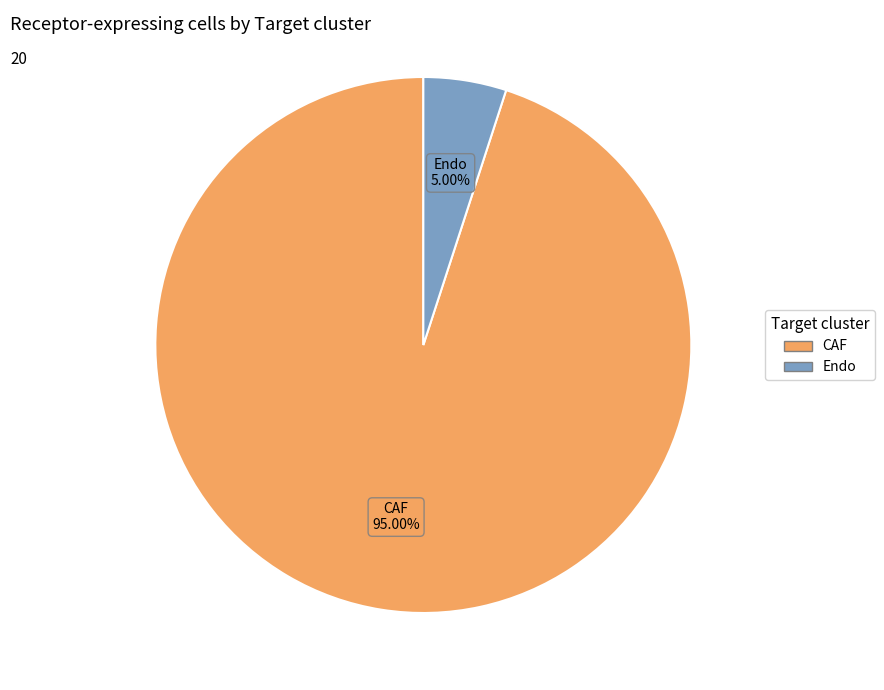

Rank the categories by value from highest to lowest.

CAF, Endo